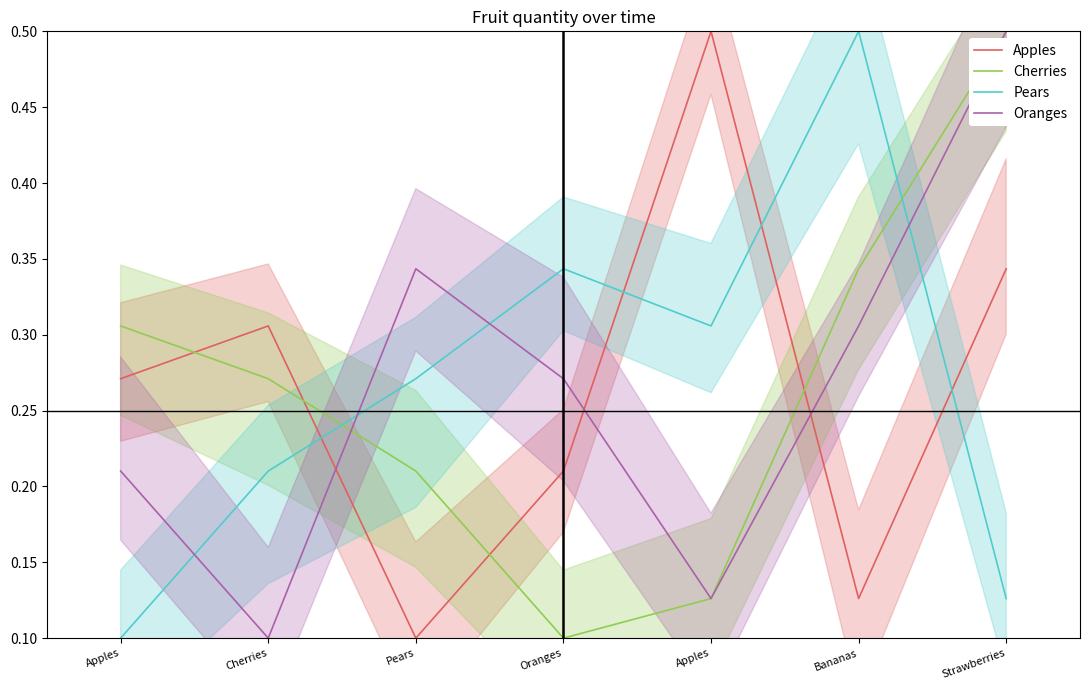

Reading right to left, what are all the values shown in this chart?

Apples: 0.3	0.1	0.5	0.2	0.1	0.3	0.3
Cherries: 0.5	0.3	0.1	0.1	0.2	0.3	0.3
Pears: 0.1	0.5	0.3	0.3	0.3	0.2	0.1
Oranges: 0.5	0.3	0.1	0.3	0.3	0.1	0.2